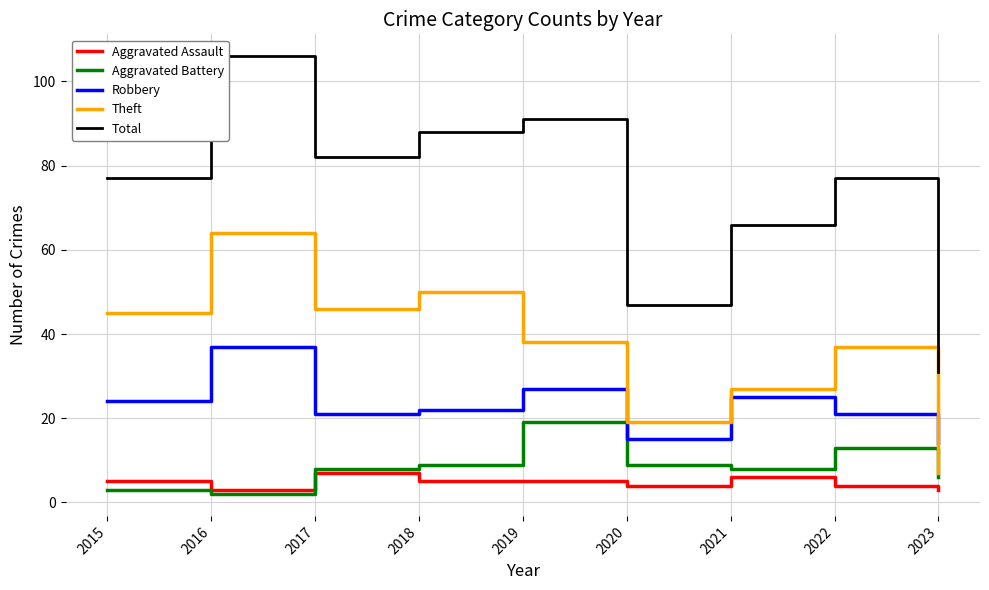

How many Aggravated Assault values are between 4 and 5?

5